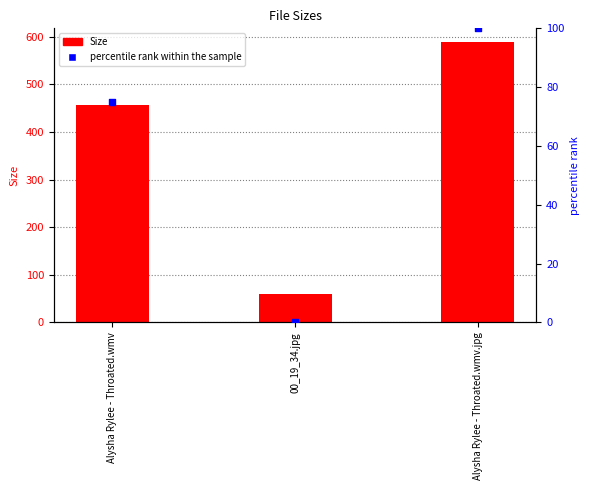

At which category is the sum across all series the highest?

Alysha Rylee - Throated.wmv.jpg